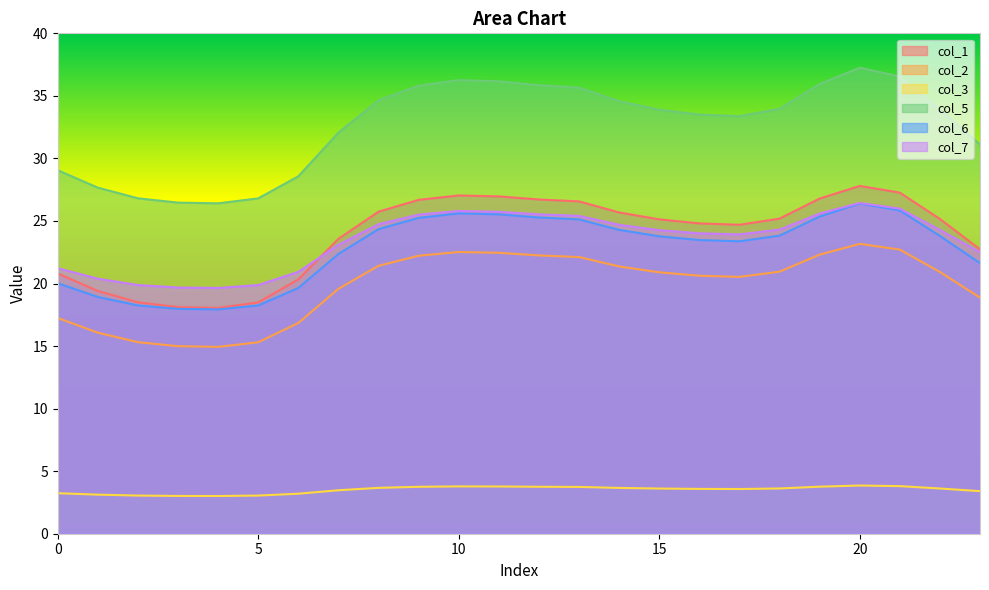

What is the total value across all series at 20?

144.9